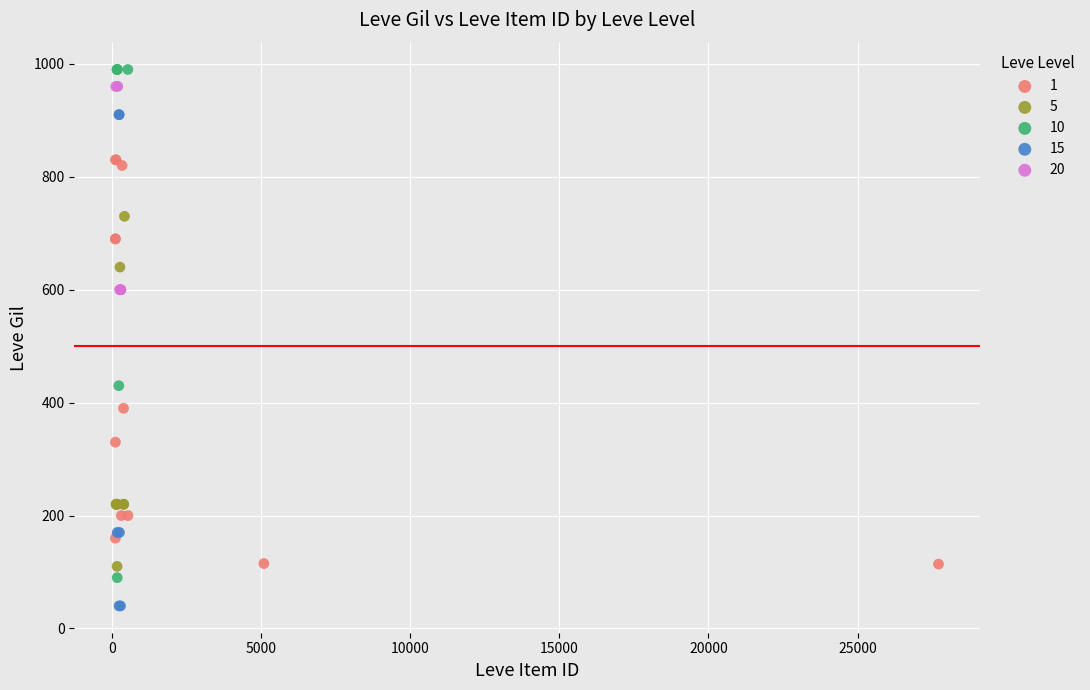

What are all the series names shown in the legend?

1, 5, 10, 15, 20